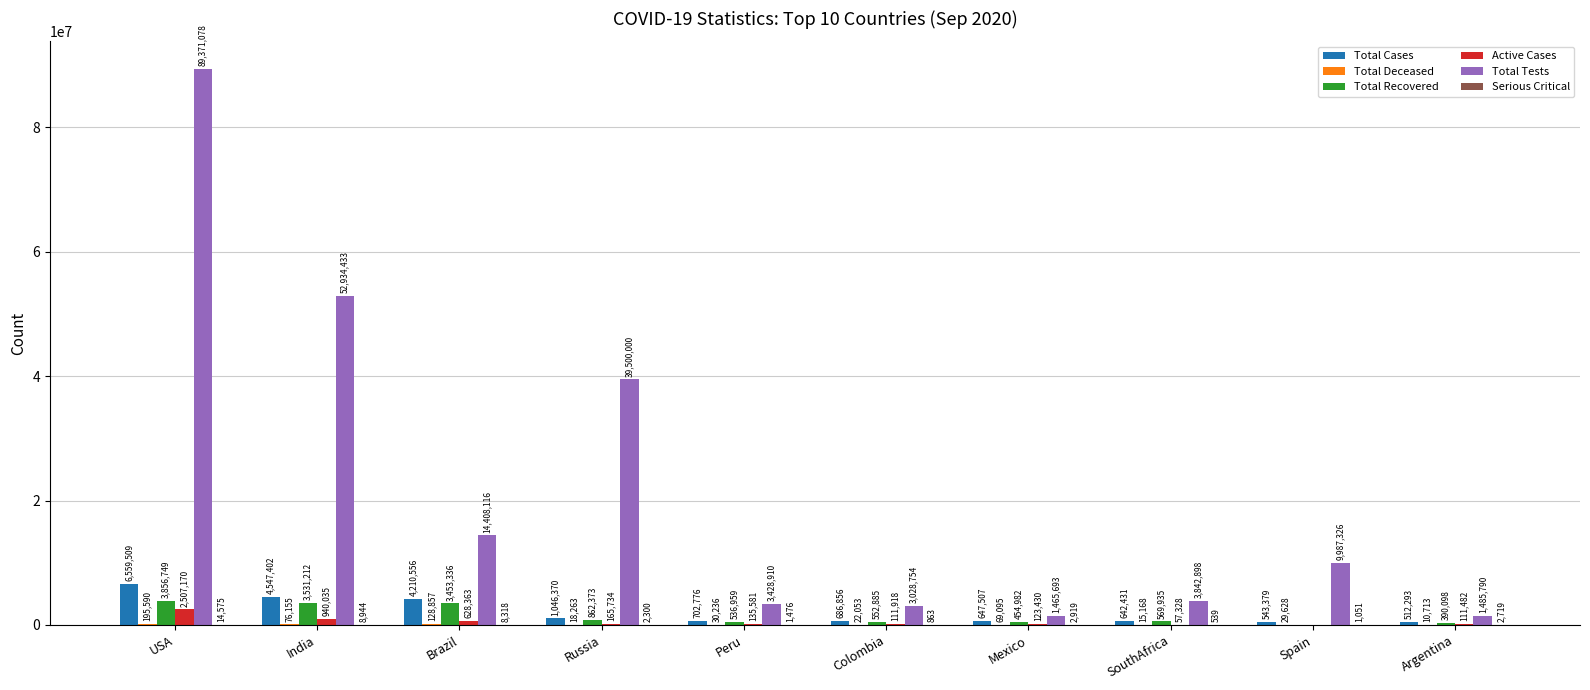

Where is Total Recovered nearest to the value 1928374?

Russia